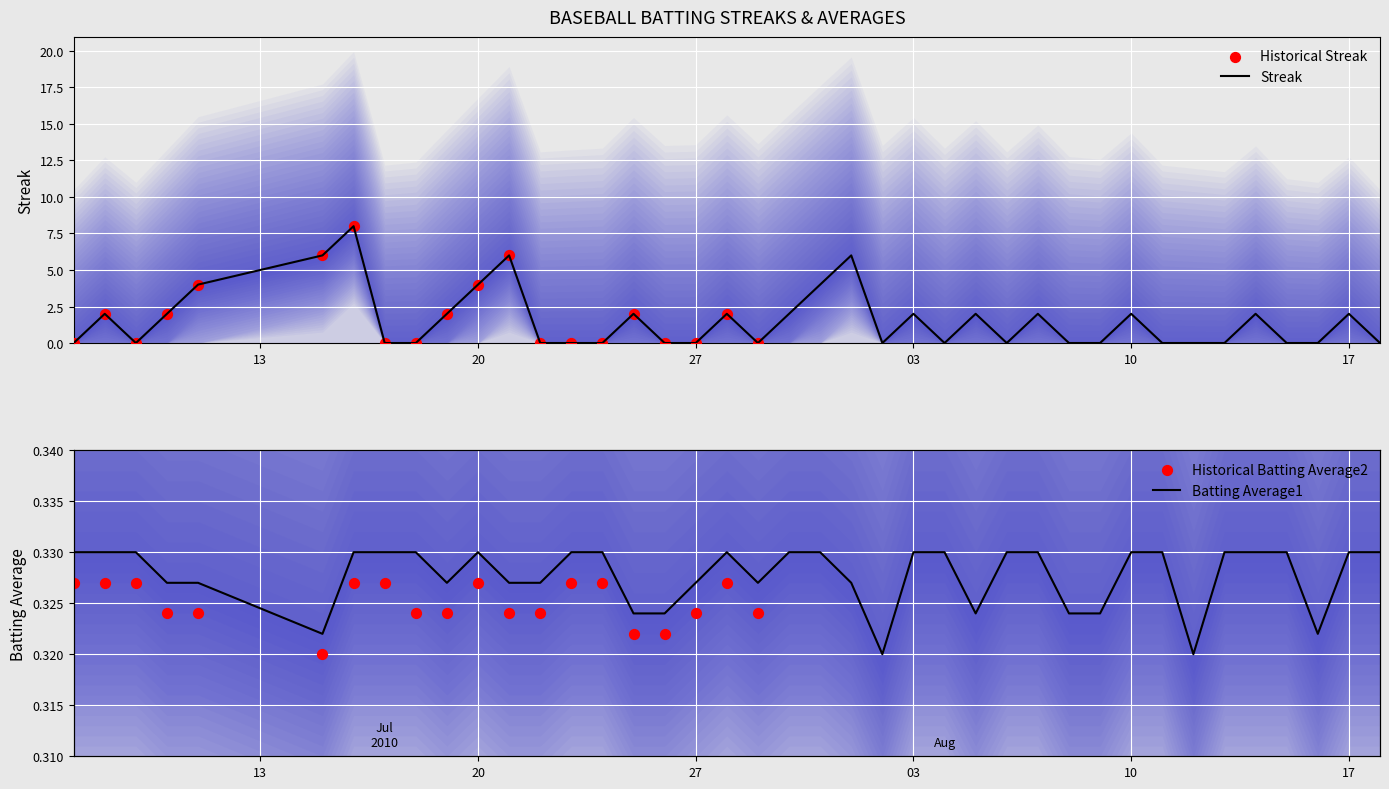

Which series contains the lowest Y value?

Streak